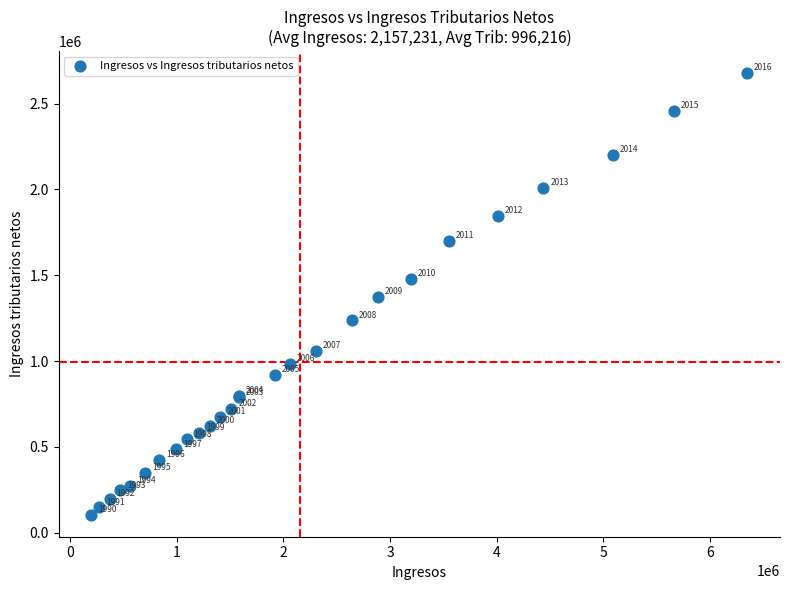

What Y value in the scatter plot is closest to 1391042?

1374392